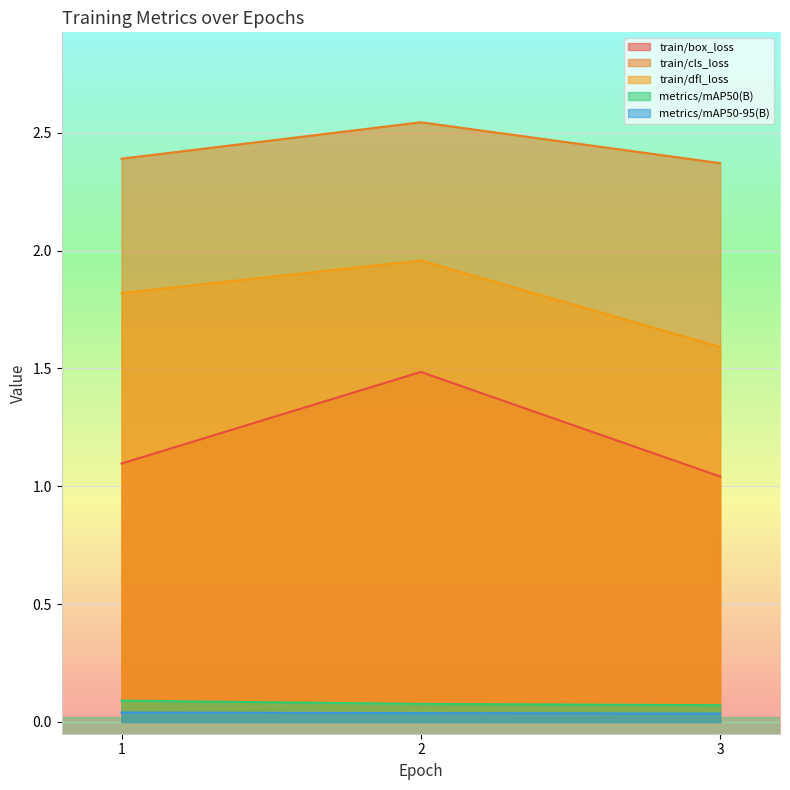

Which series has the largest range (max minus min)?

train/box_loss